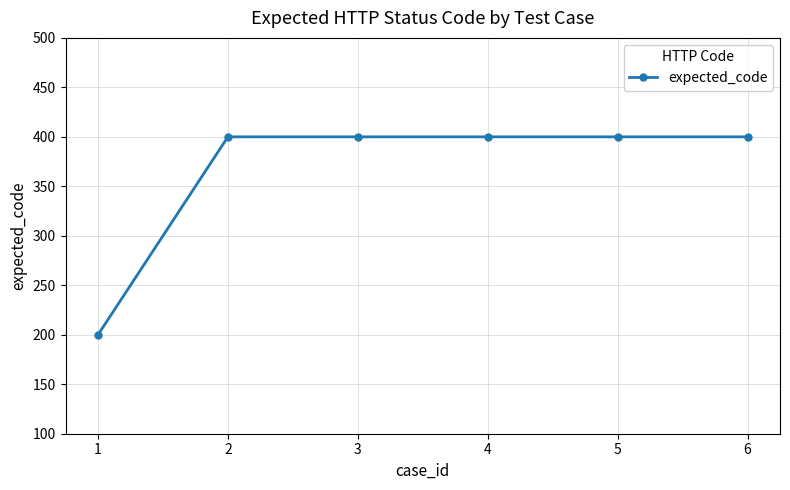

Reading right to left, what are all the values shown in this chart?

6=400	5=400	4=400	3=400	2=400	1=200